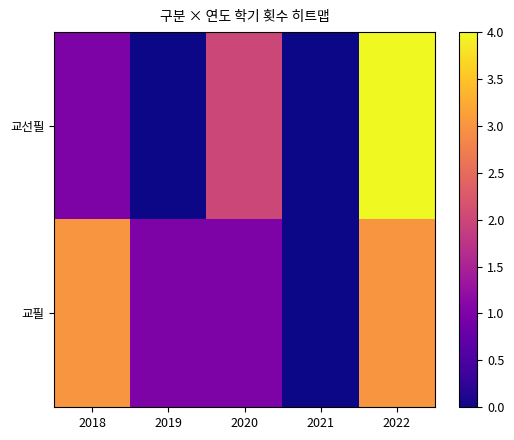

List the series in order of their peak value, highest first.

교선필, 교필